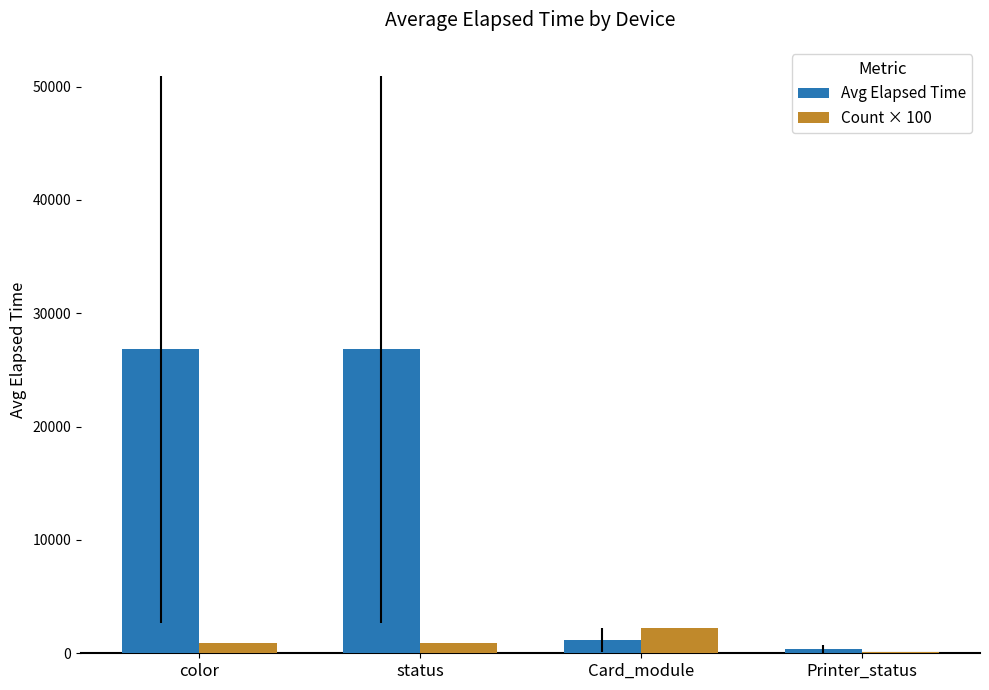

What is the maximum value for Count × 100?

2200